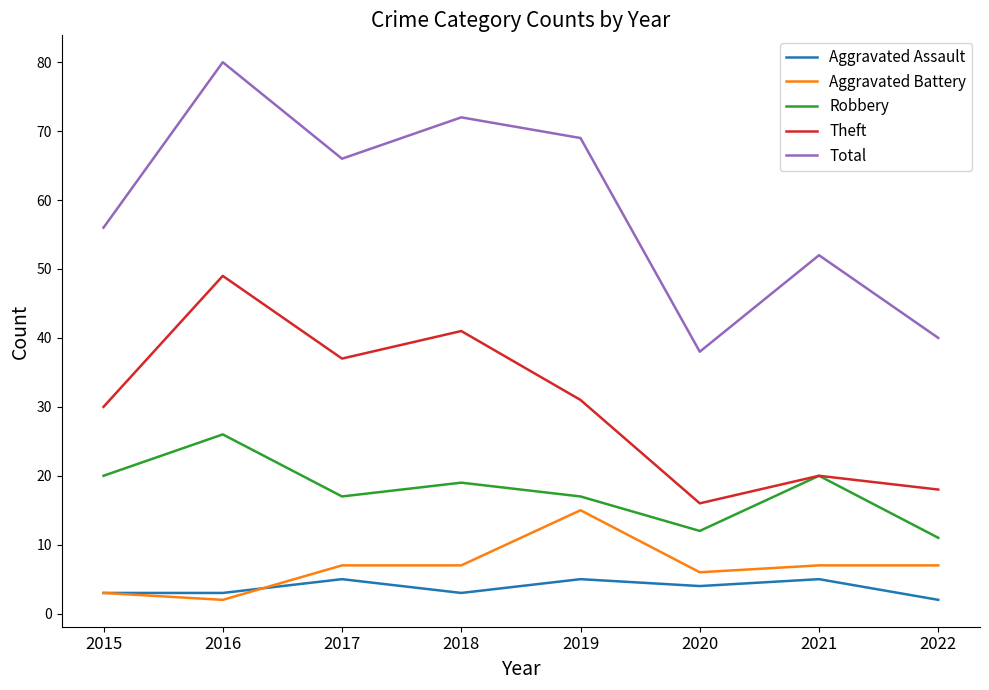

True or false: Aggravated Battery and Total cross at least once.

False